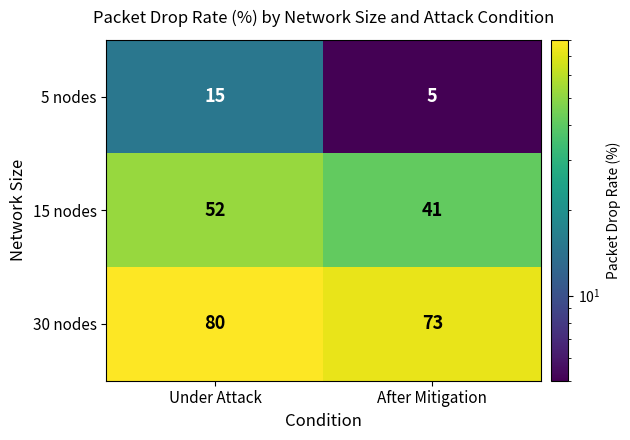

What is the minimum value shown in the chart?

5